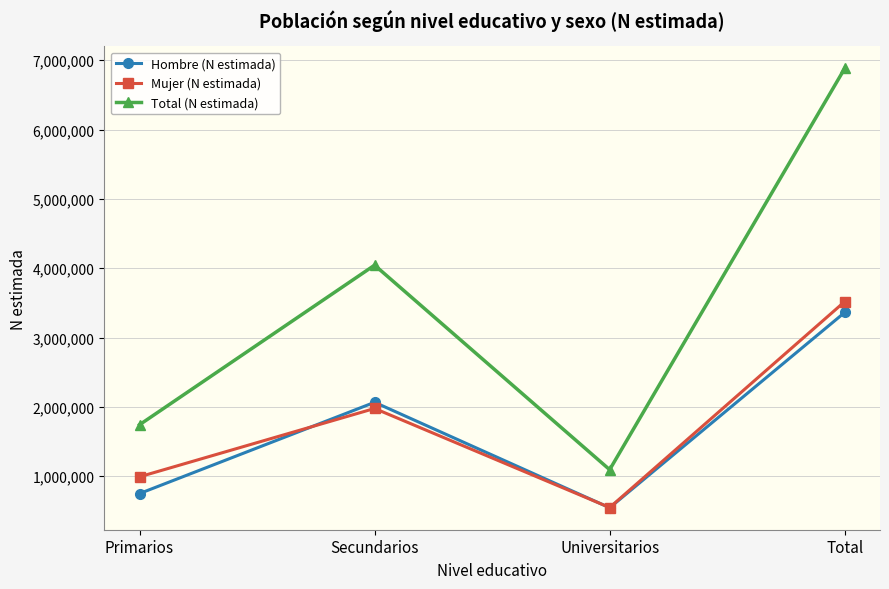

Reading left to right, transcribe all the data shown in this chart.

Hombre (N estimada): Primarios=750551	Secundarios=2066663	Universitarios=545814	Total=3363028
Mujer (N estimada): Primarios=992420	Secundarios=1977850	Universitarios=549140	Total=3519411
Total (N estimada): Primarios=1742972	Secundarios=4044513	Universitarios=1094955	Total=6882439